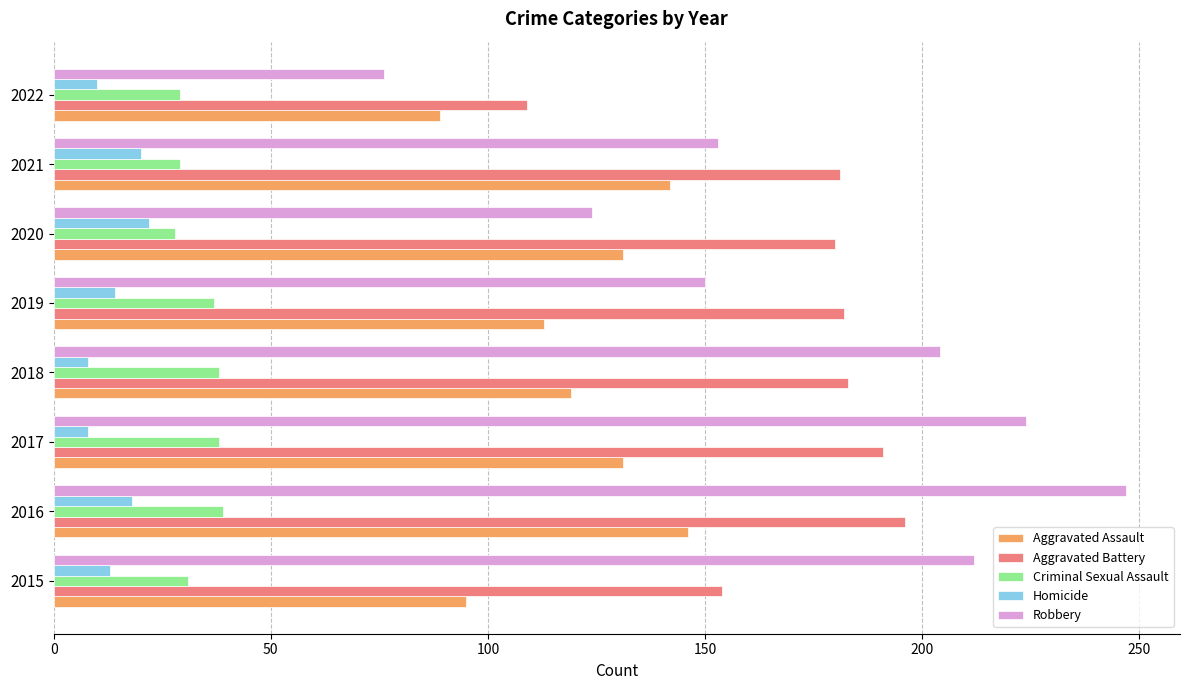

List the series in order of their peak value, highest first.

Robbery, Aggravated Battery, Aggravated Assault, Criminal Sexual Assault, Homicide